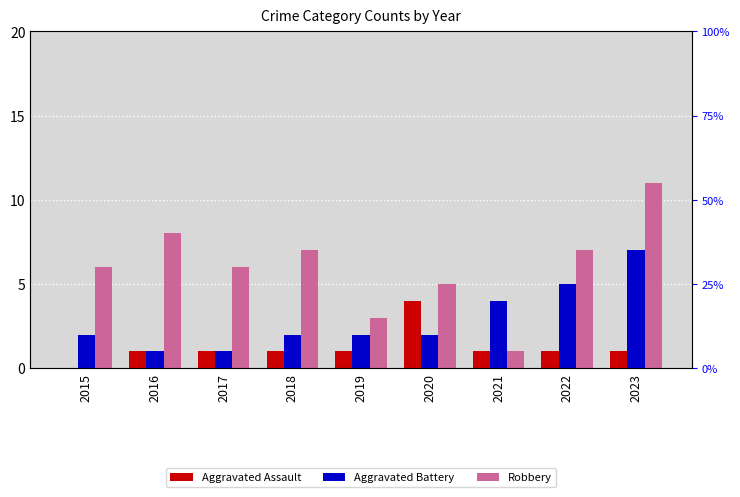

At 2017, list the series in order from largest to smallest.

Robbery, Aggravated Assault, Aggravated Battery